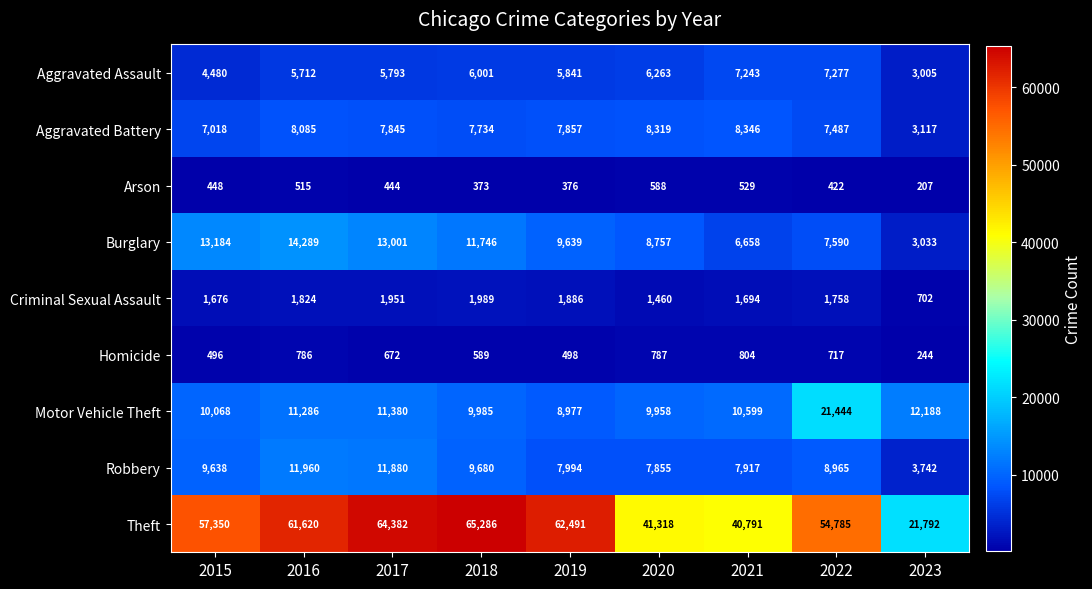

Is it true that Aggravated Battery equals 3117 at 2023?

True